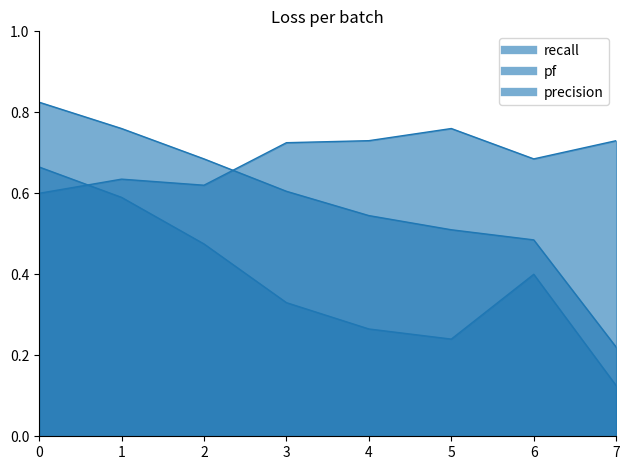

What is the maximum value for pf?

0.7